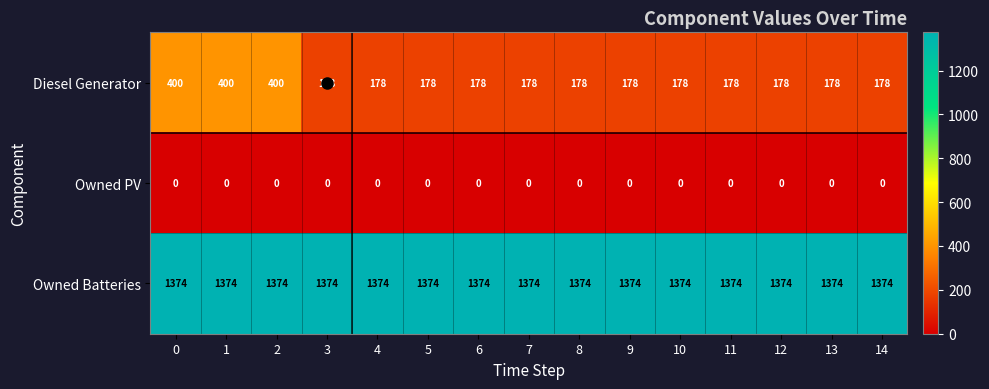

Rank the series by their maximum value, from highest to lowest.

Owned Batteries, Diesel Generator, Owned PV